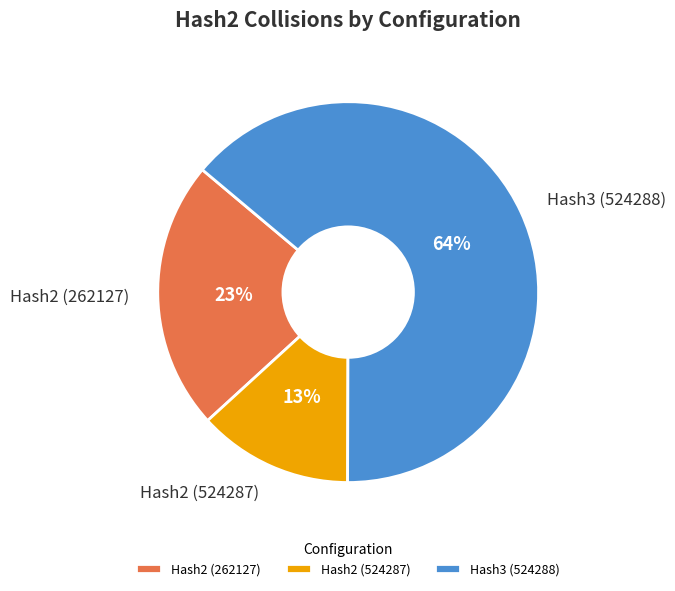

True or false: Hash3 (524288) accounts for 64% of the total.

True